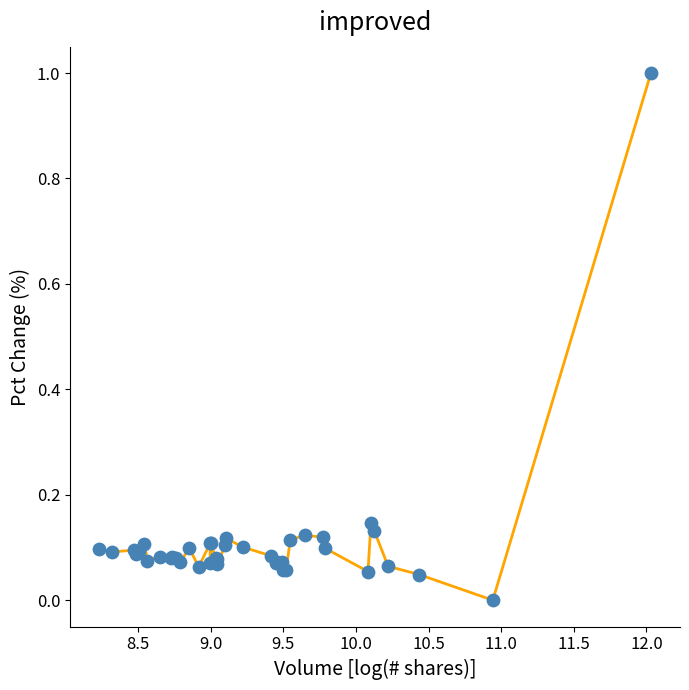

What is the difference between the maximum and minimum values?

1.0